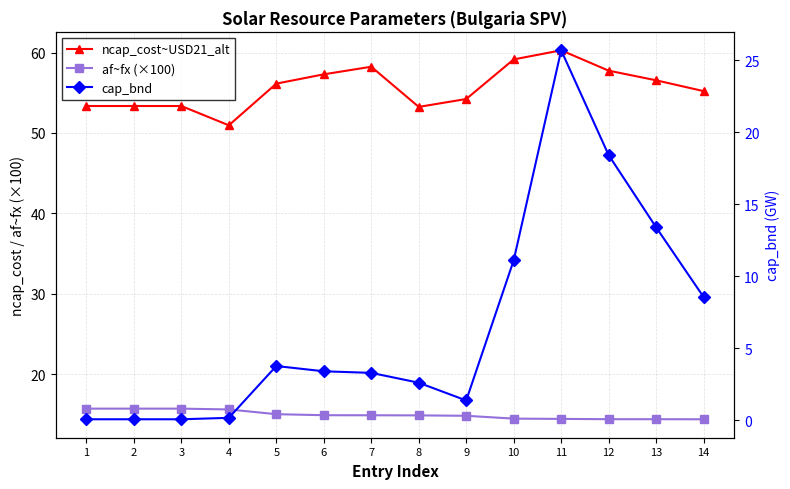

Reading right to left, extract all data points from this chart.

ncap_cost~USD21_alt: 14=55.2	13=56.5	12=57.7	11=60.3	10=59.1	9=54.2	8=53.2	7=58.2	6=57.3	5=56.1	4=50.9	3=53.3	2=53.3	1=53.3
af~fx (×100): 14=14.4	13=14.4	12=14.4	11=14.4	10=14.5	9=14.8	8=14.9	7=14.9	6=14.9	5=15.0	4=15.6	3=15.7	2=15.7	1=15.7
cap_bnd: 14=8.6	13=13.4	12=18.4	11=25.7	10=11.1	9=1.4	8=2.6	7=3.3	6=3.4	5=3.8	4=0.2	3=0.1	2=0.1	1=0.1